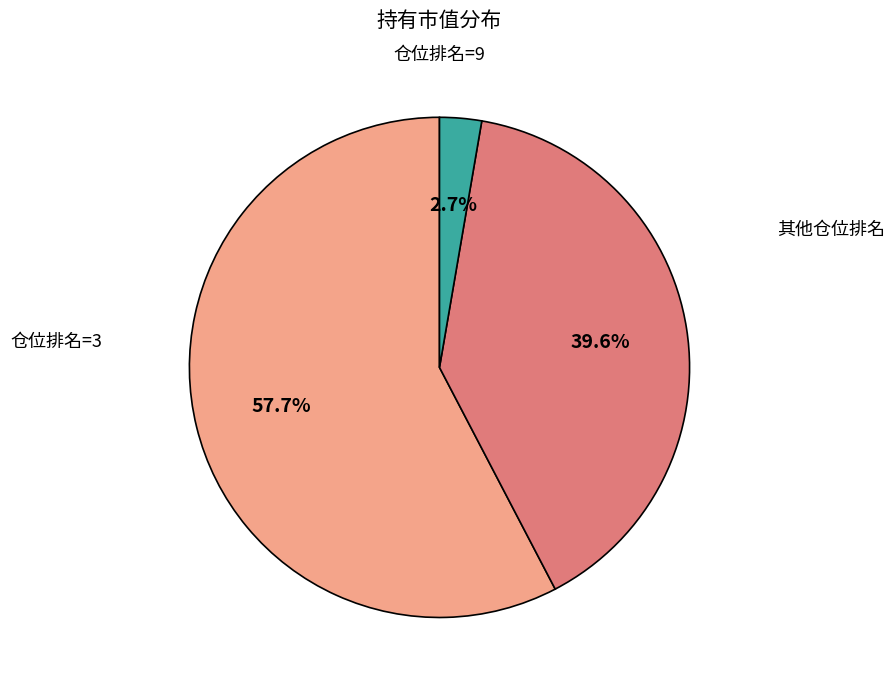

Is there a majority slice in this chart?

Yes